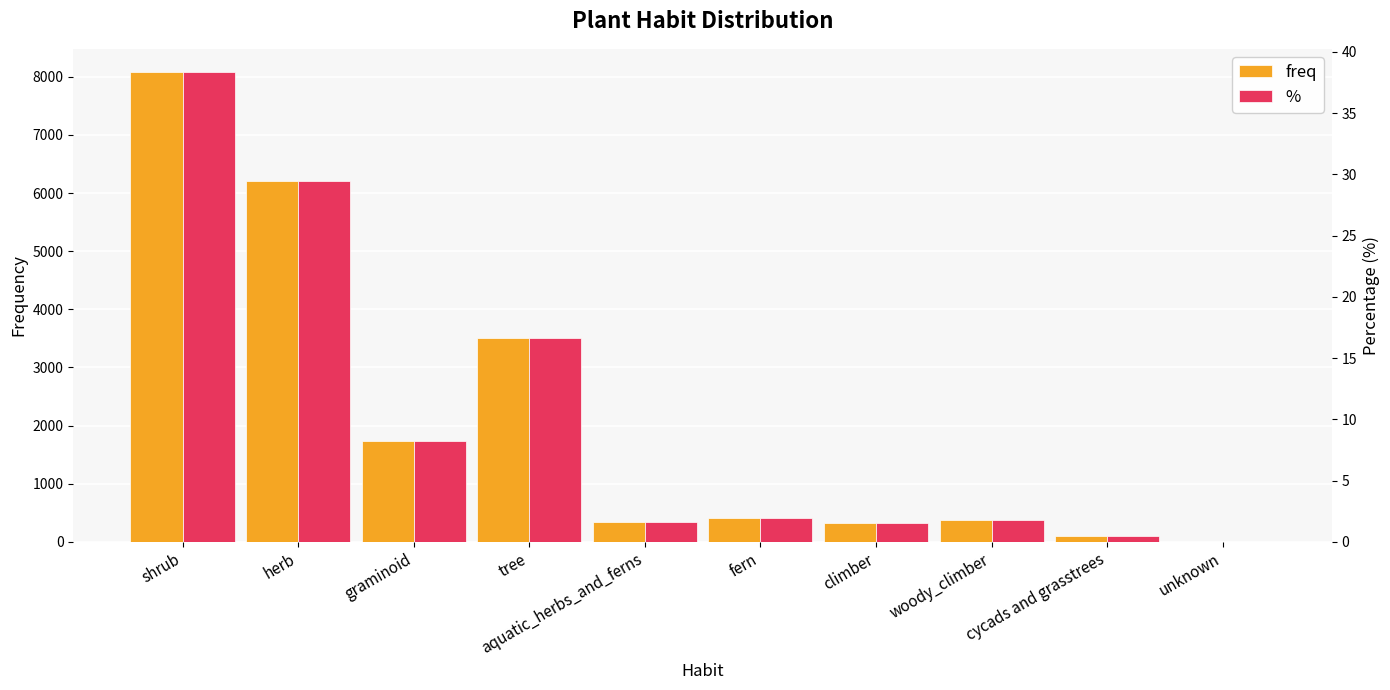

What is the label of the 4th bar from the right?

climber